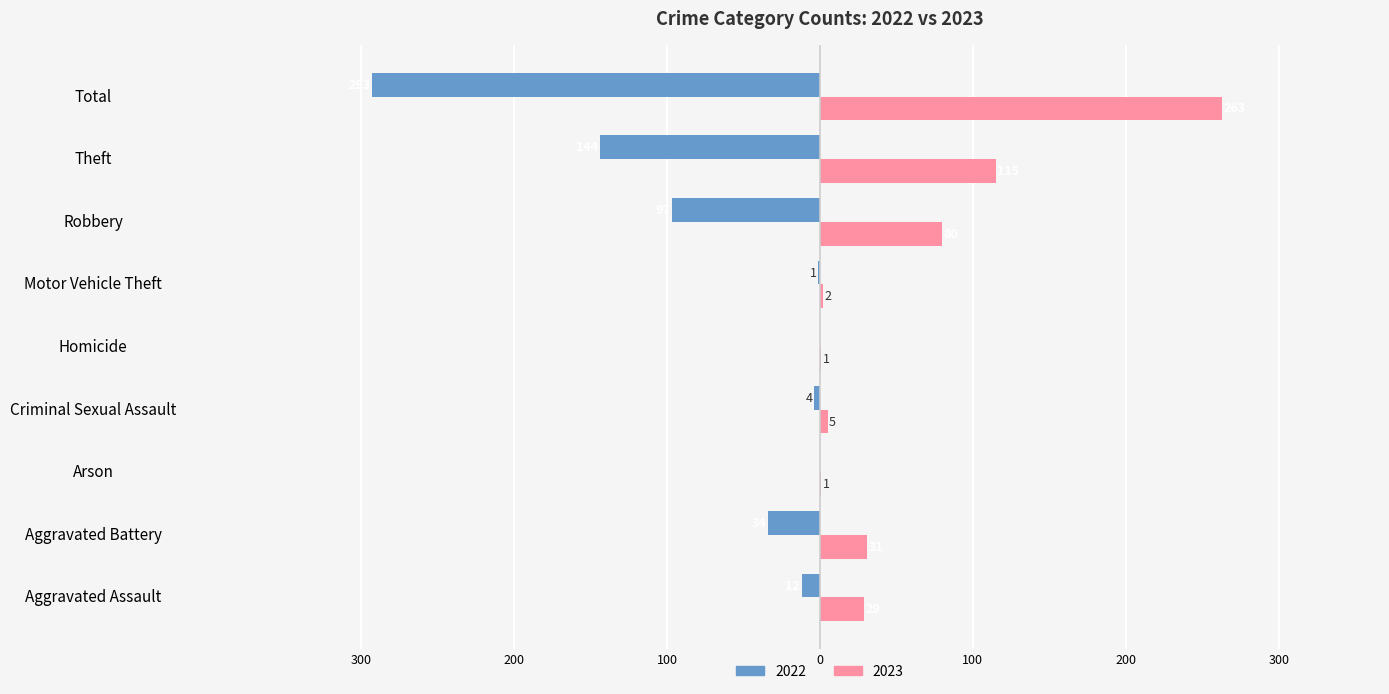

What are all the series names shown in the legend?

2022, 2023